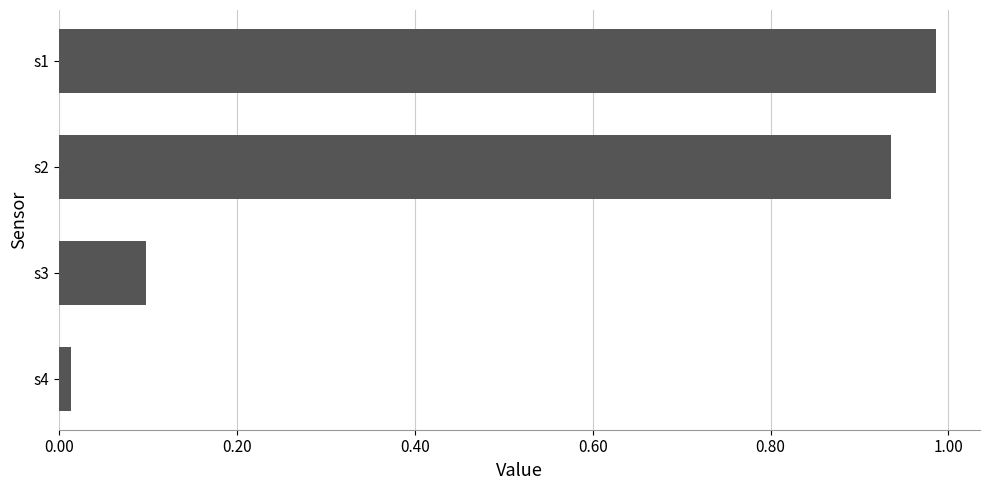

What is the change in value from s2 to s1?

+0.1